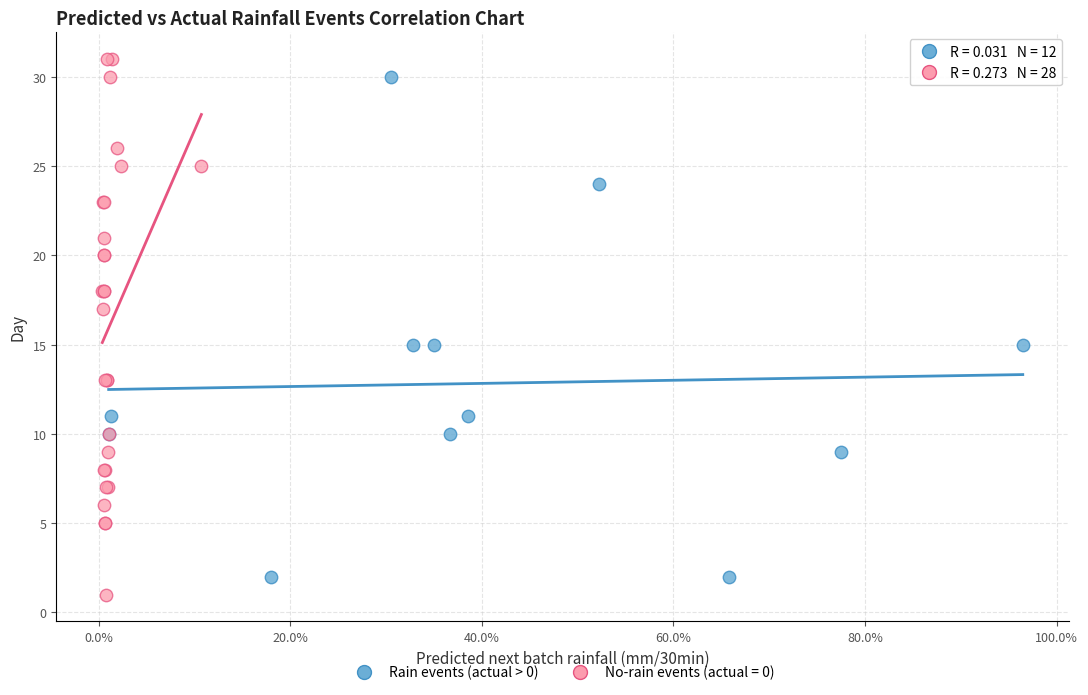

Which series has the largest Y range (max minus min)?

No-rain events (actual = 0)